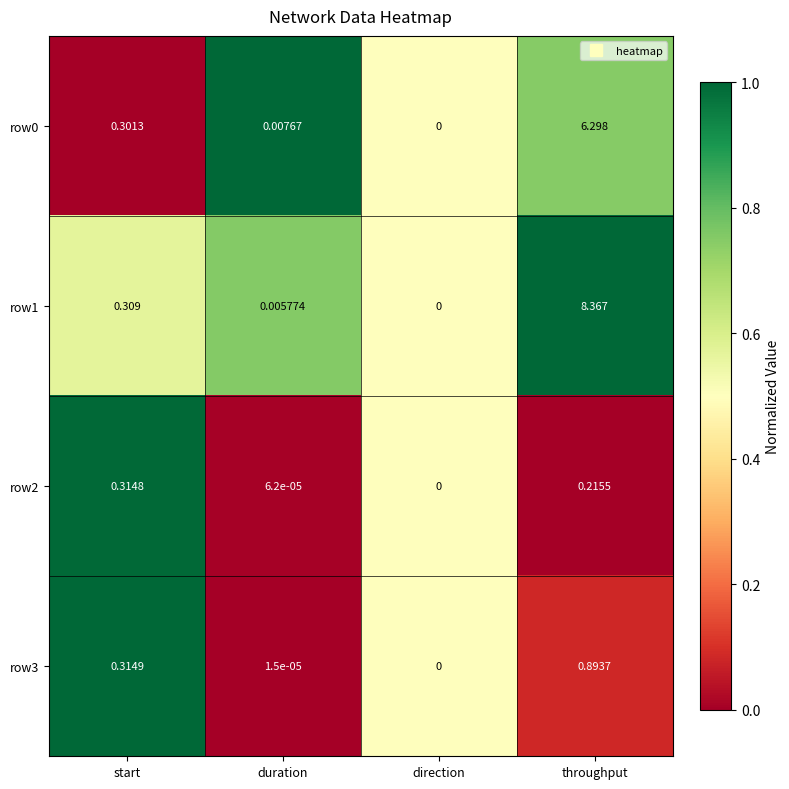

Rank the categories by row1 value from highest to lowest.

throughput, start, duration, direction